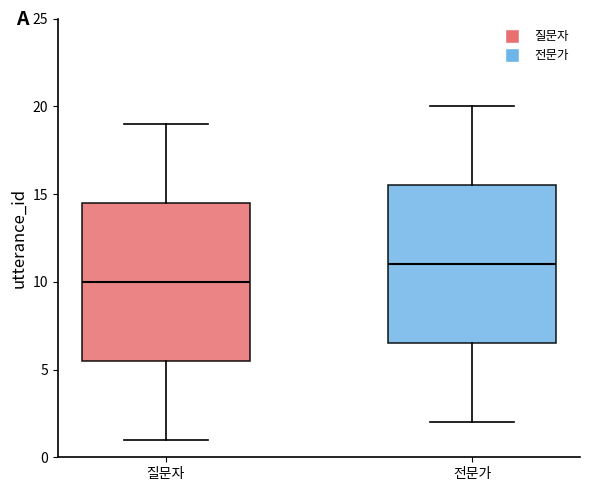

Where does the median line of the box for 전문가 sit on the y-axis? The values are not printed on the chart, so give them approximately, as read against the axis.

11.0